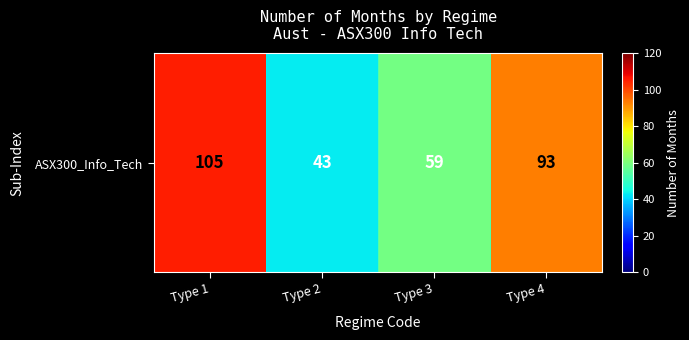

What is the change in value from Type 2 to Type 4?

+50